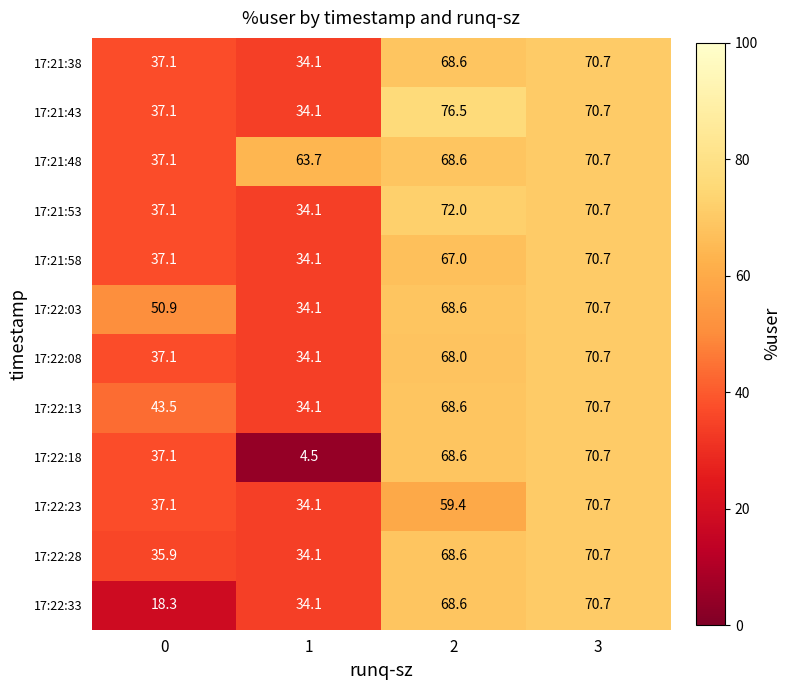

What is the total value across all series at 0?

445.7